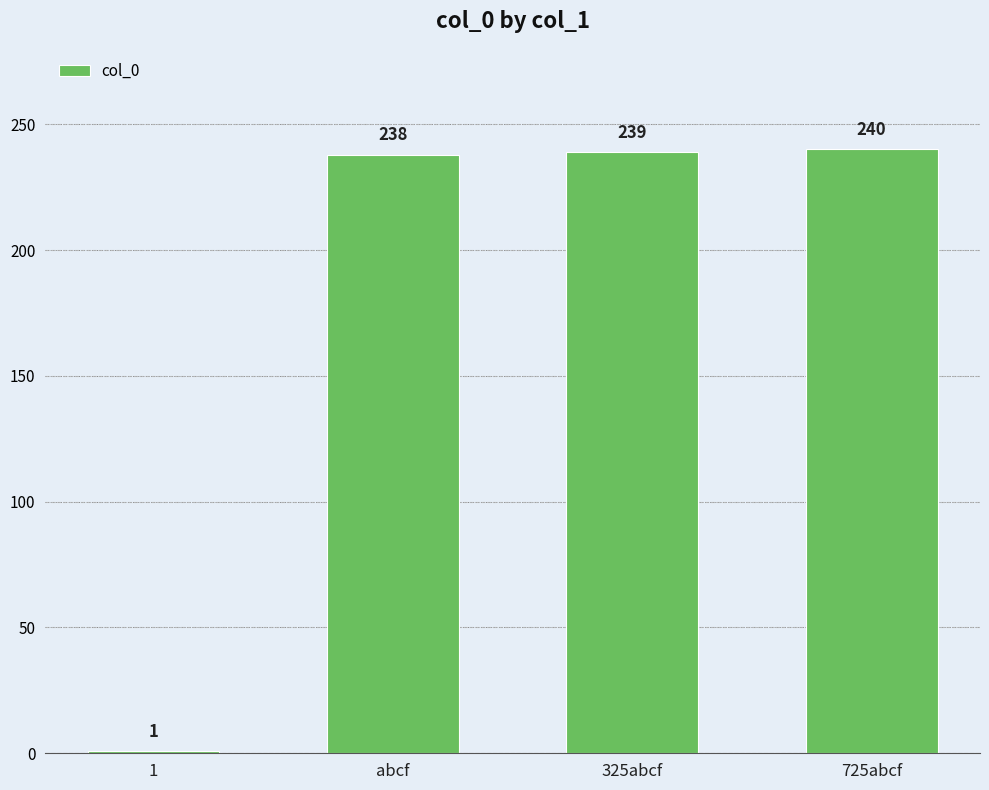

Reading left to right, list all the values displayed in this chart.

1=1	abcf=238	325abcf=239	725abcf=240